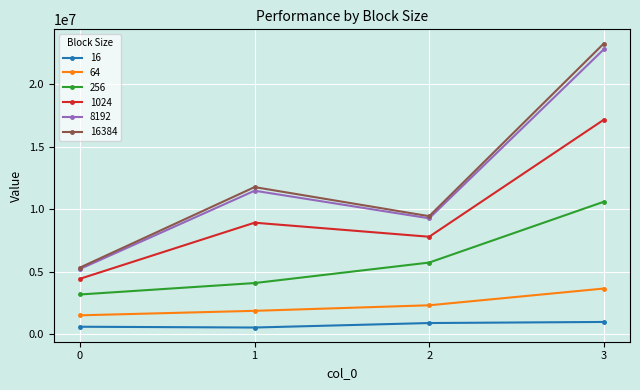

What is the total value across all series at 2?

35504388.3